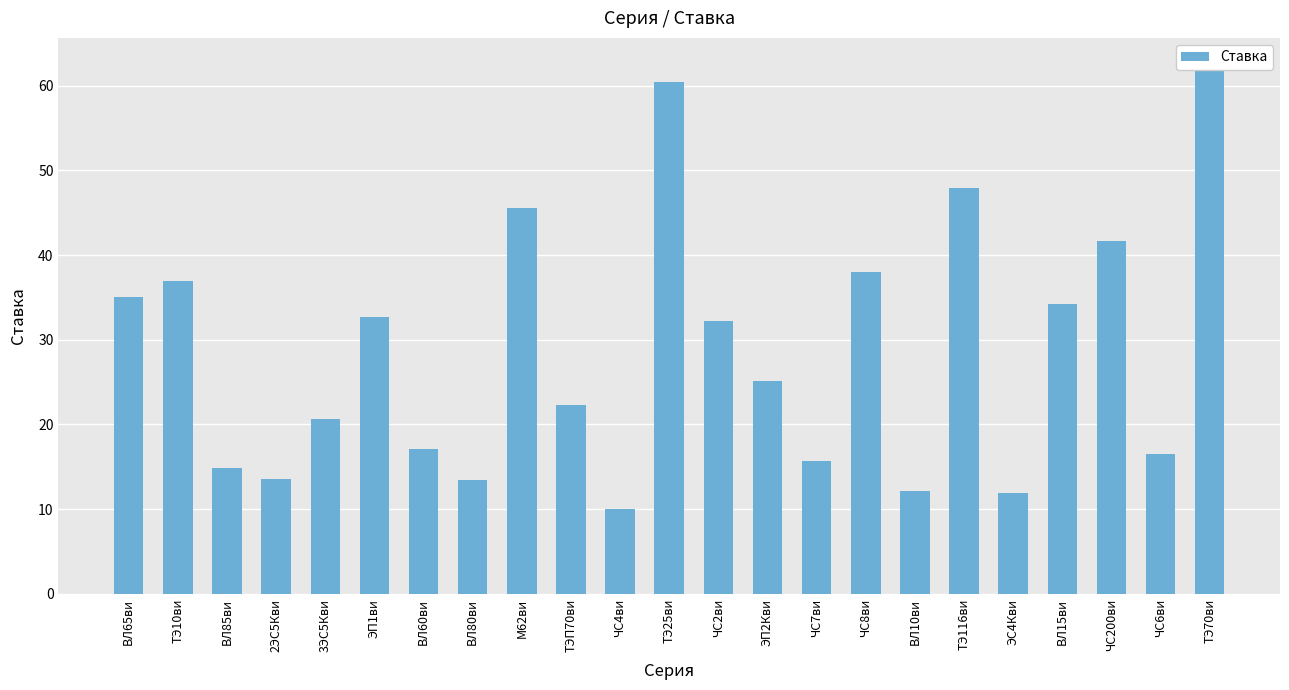

What is the label of the 20th bar from the right?

2ЭС5Кви